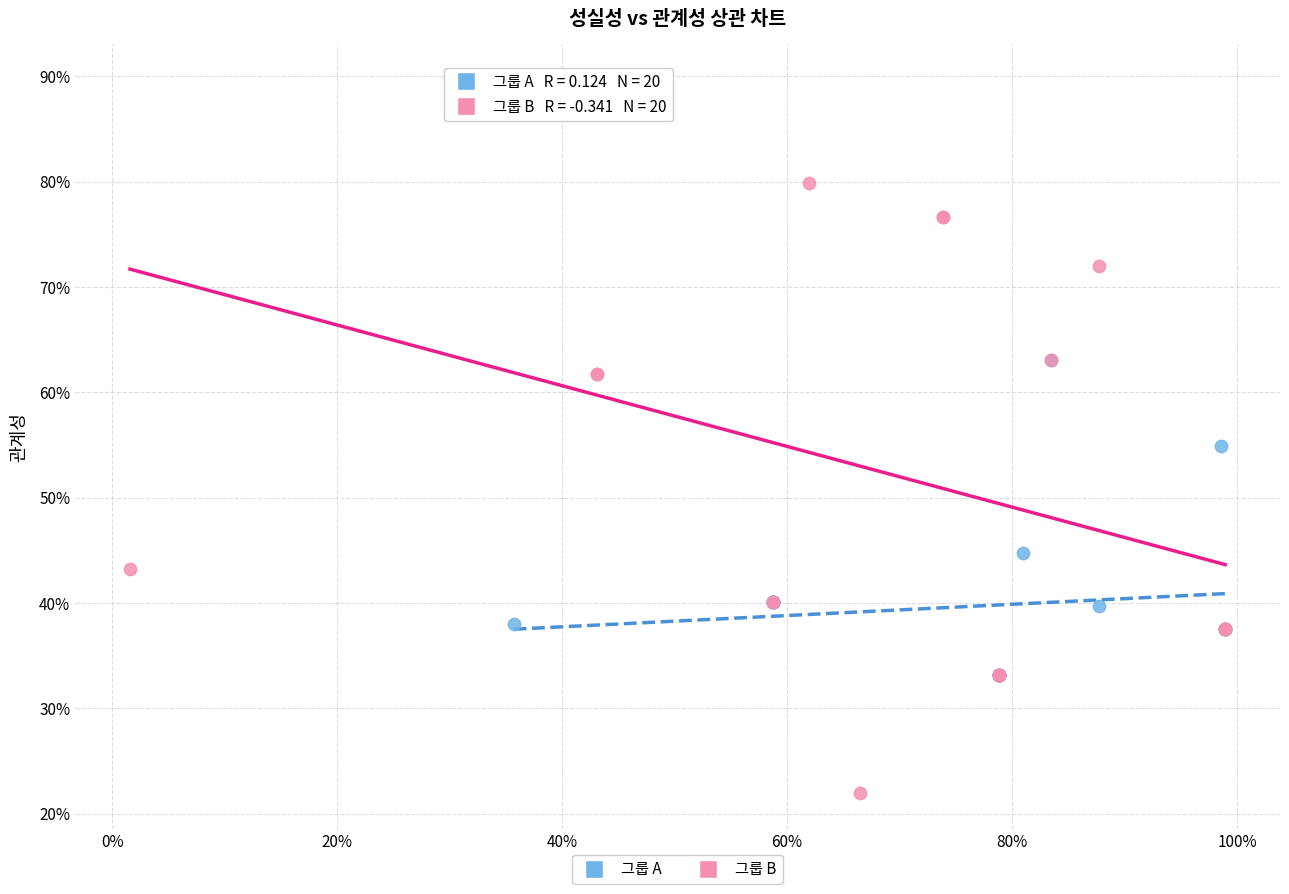

Which series has the widest spread of Y values?

그룹 B